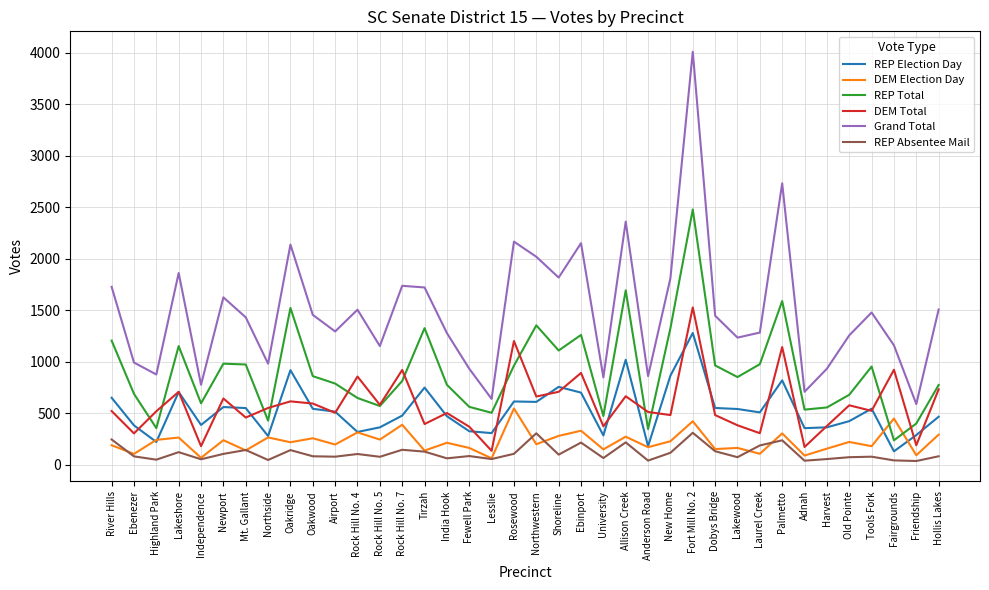

List the series in order of their peak value, highest first.

Grand Total, REP Total, DEM Total, REP Election Day, DEM Election Day, REP Absentee Mail